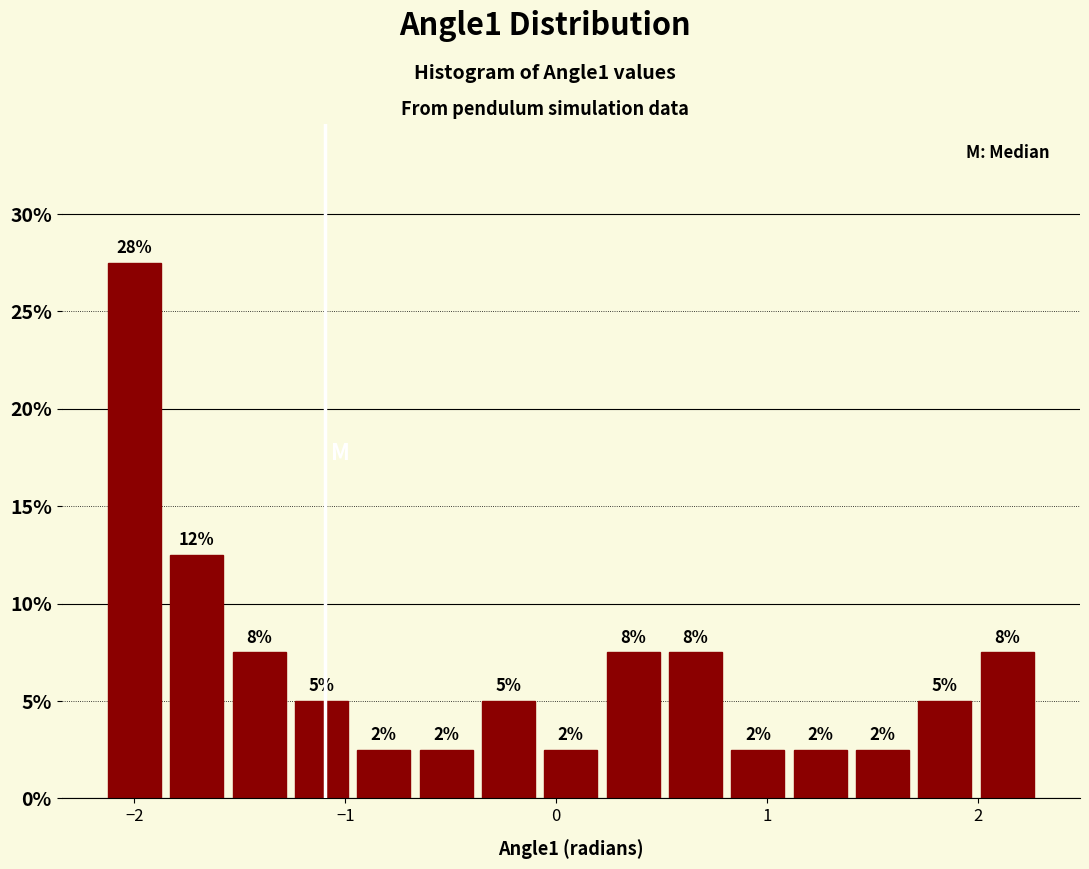

Read against the x-axis, roughly where is the centre of the tallest bar?

-2.0